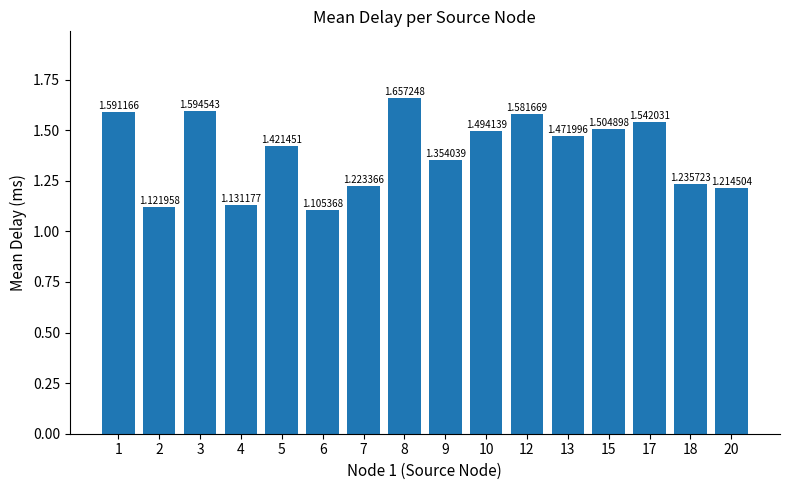

What is the change in value from 8 to 17?

-0.1